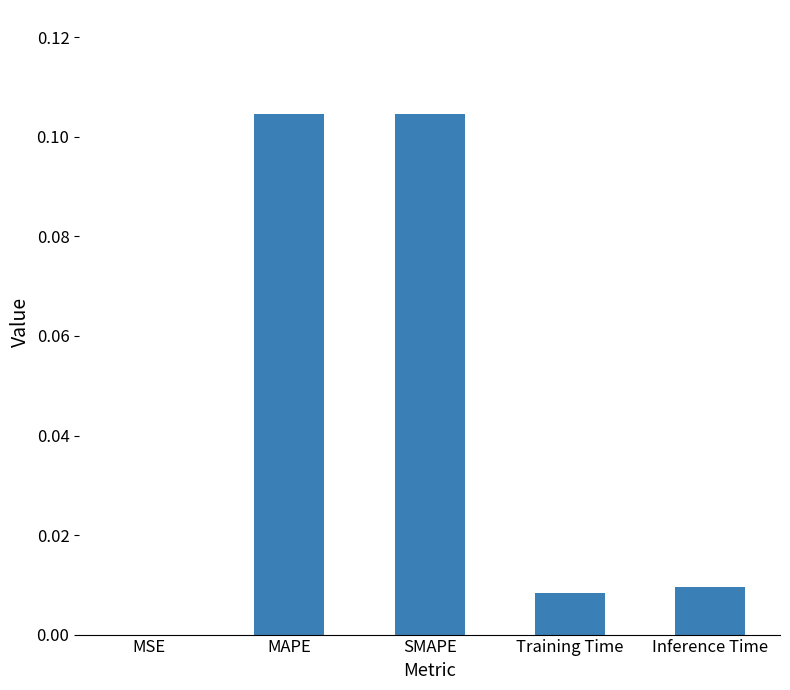

The value at Inference Time is 0.0. True or false?

True